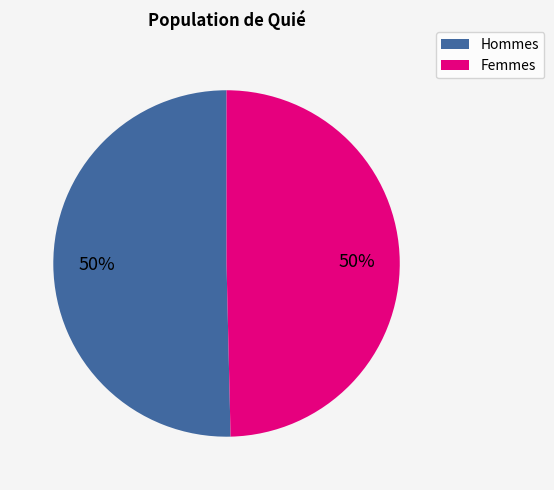

To the nearest percent, what is the average slice percentage?

50%